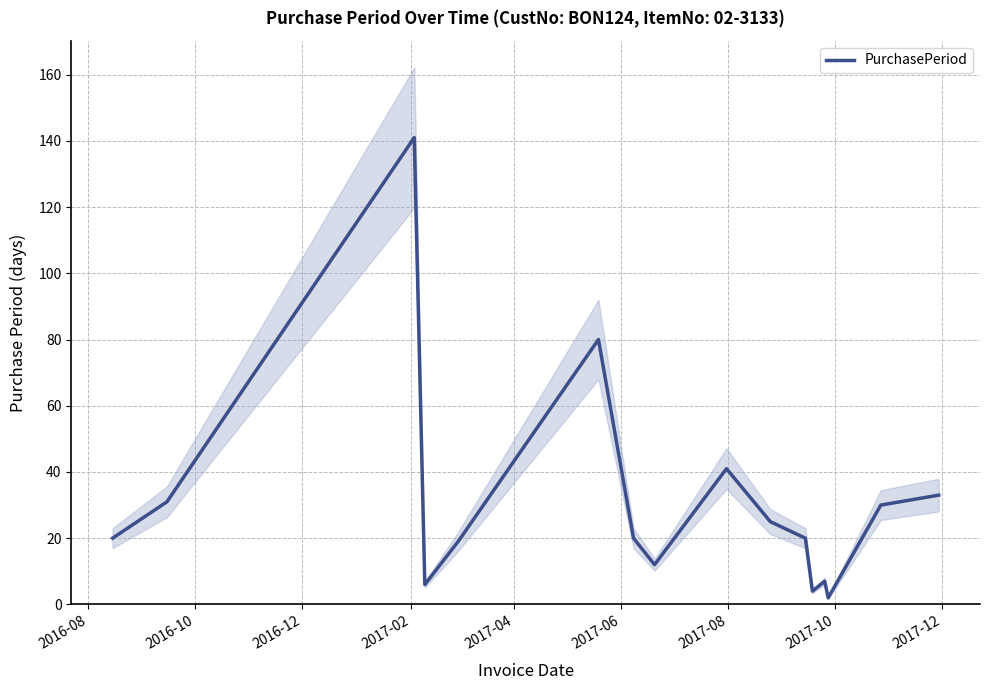

How many series are shown in this chart?

1